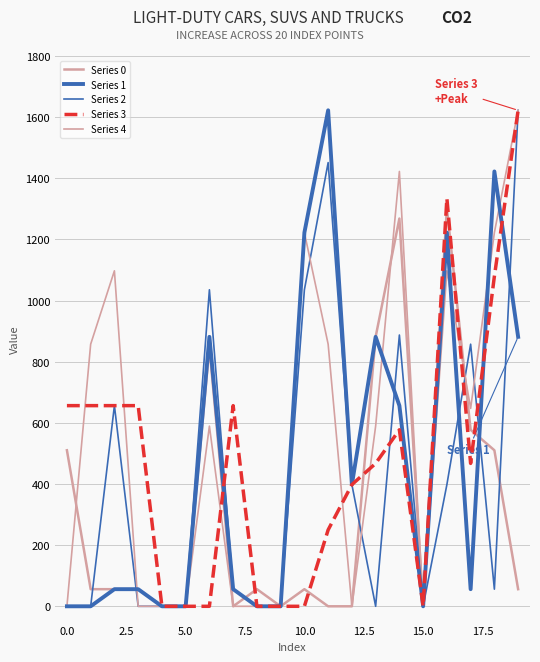

Does the chart display data point markers on the line(s)?

No